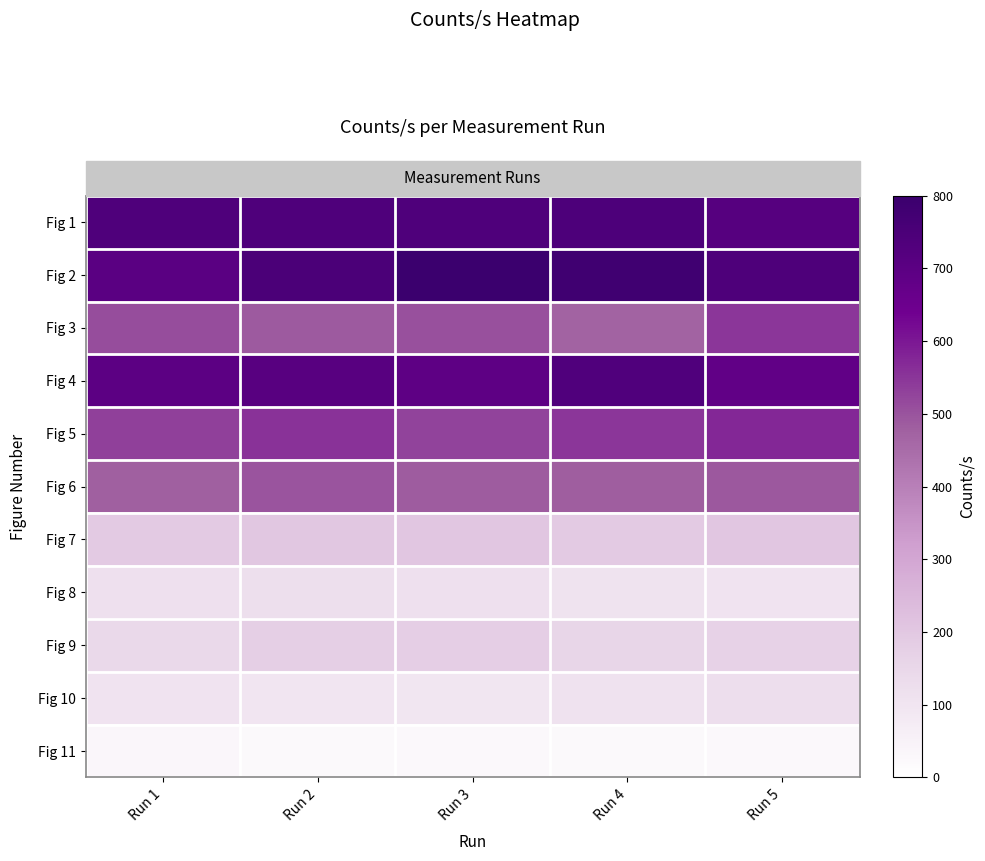

At which category is the sum across all series the highest?

Run 5